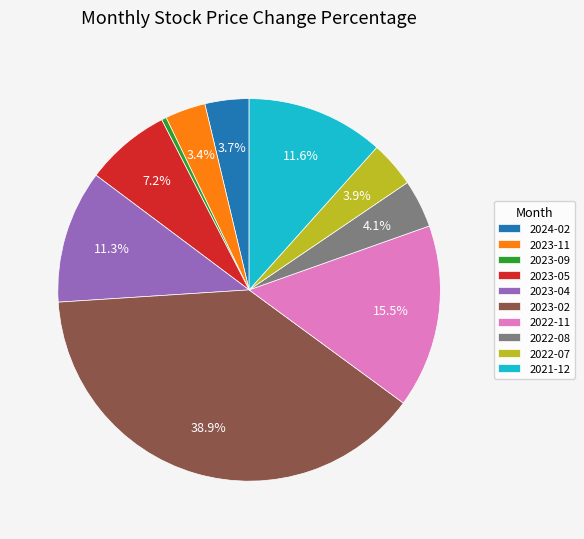

Is 2023-05 the majority of the pie?

No